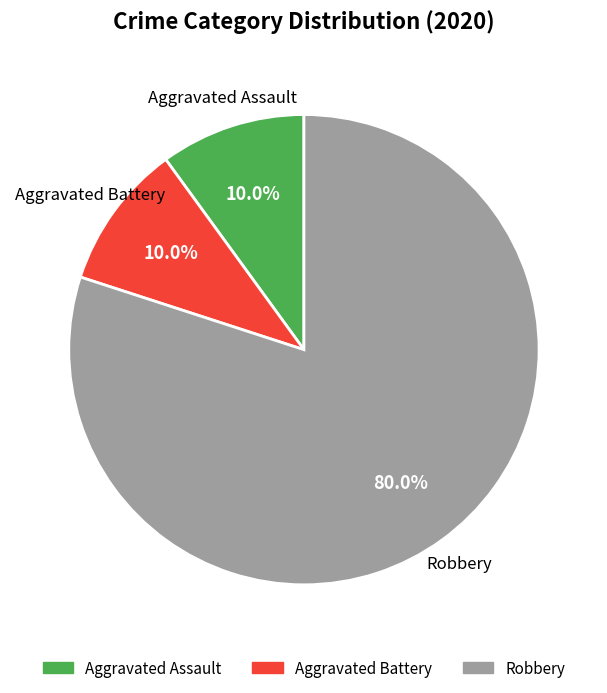

Is there any slice that represents more than half of the pie?

Yes